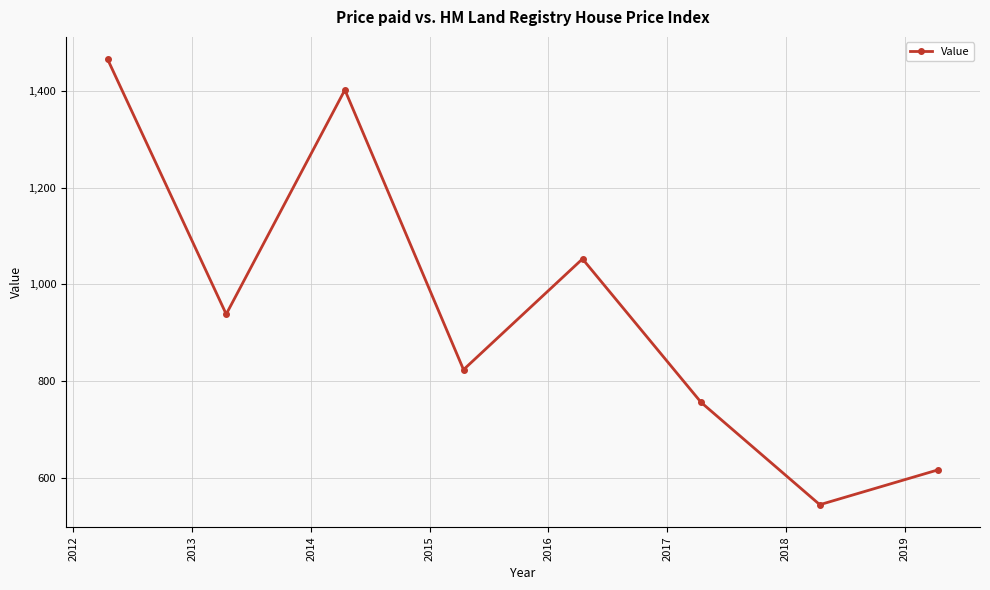

How many interior local peaks (higher than both neighbors) does the data have?

2